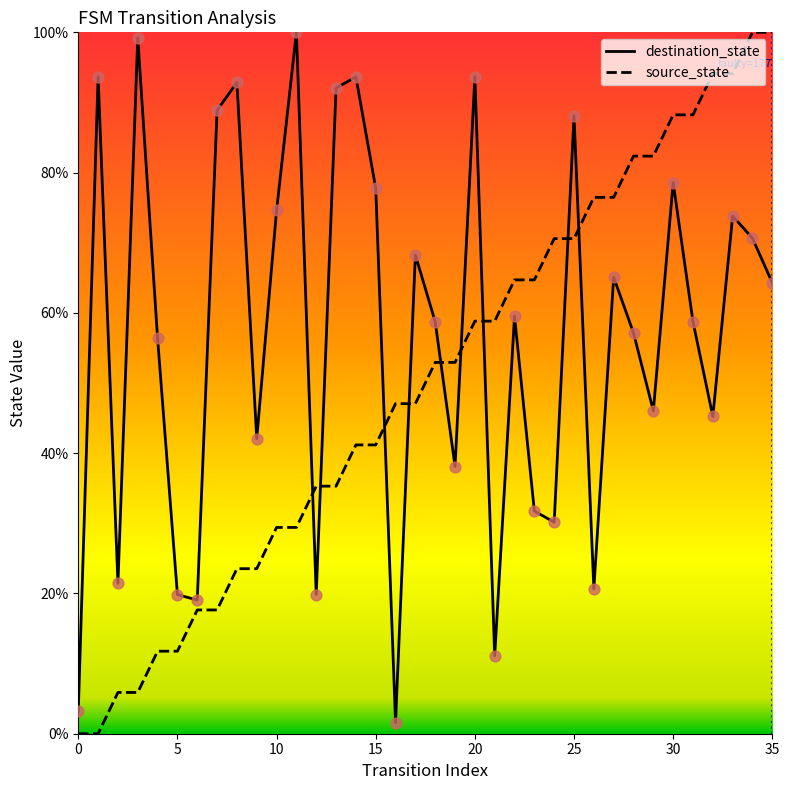

What are all the series names shown in the legend?

destination_state, source_state